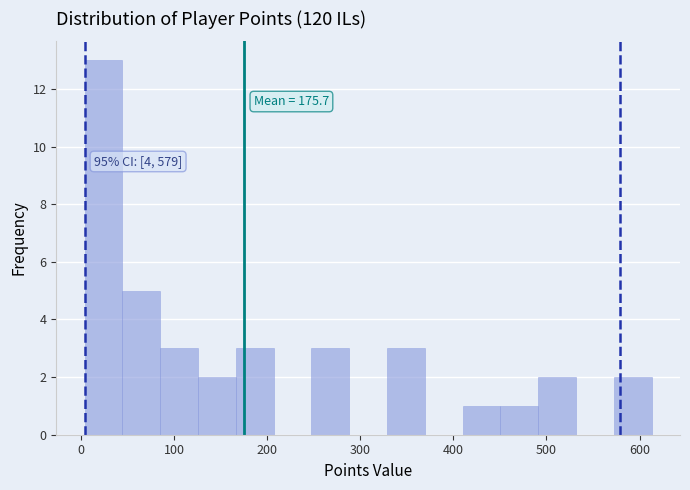

Which range on the x-axis has the tallest bar?

0 to 40